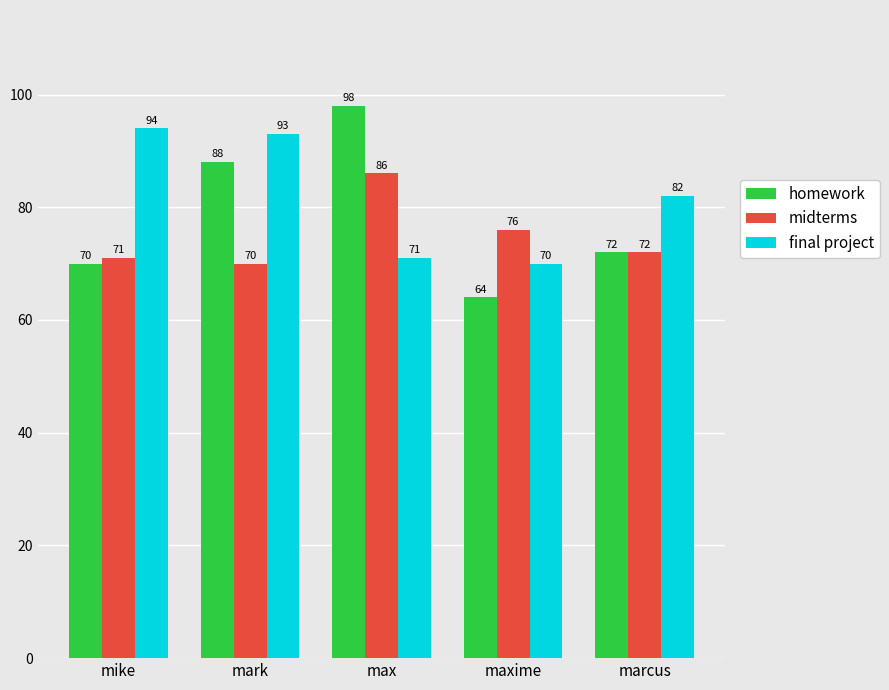

At which category does the chart reach its peak across all series?

max